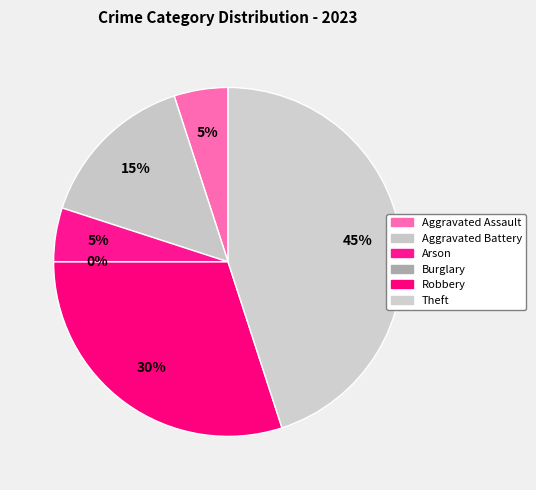

What is the largest slice in the pie chart?

Theft